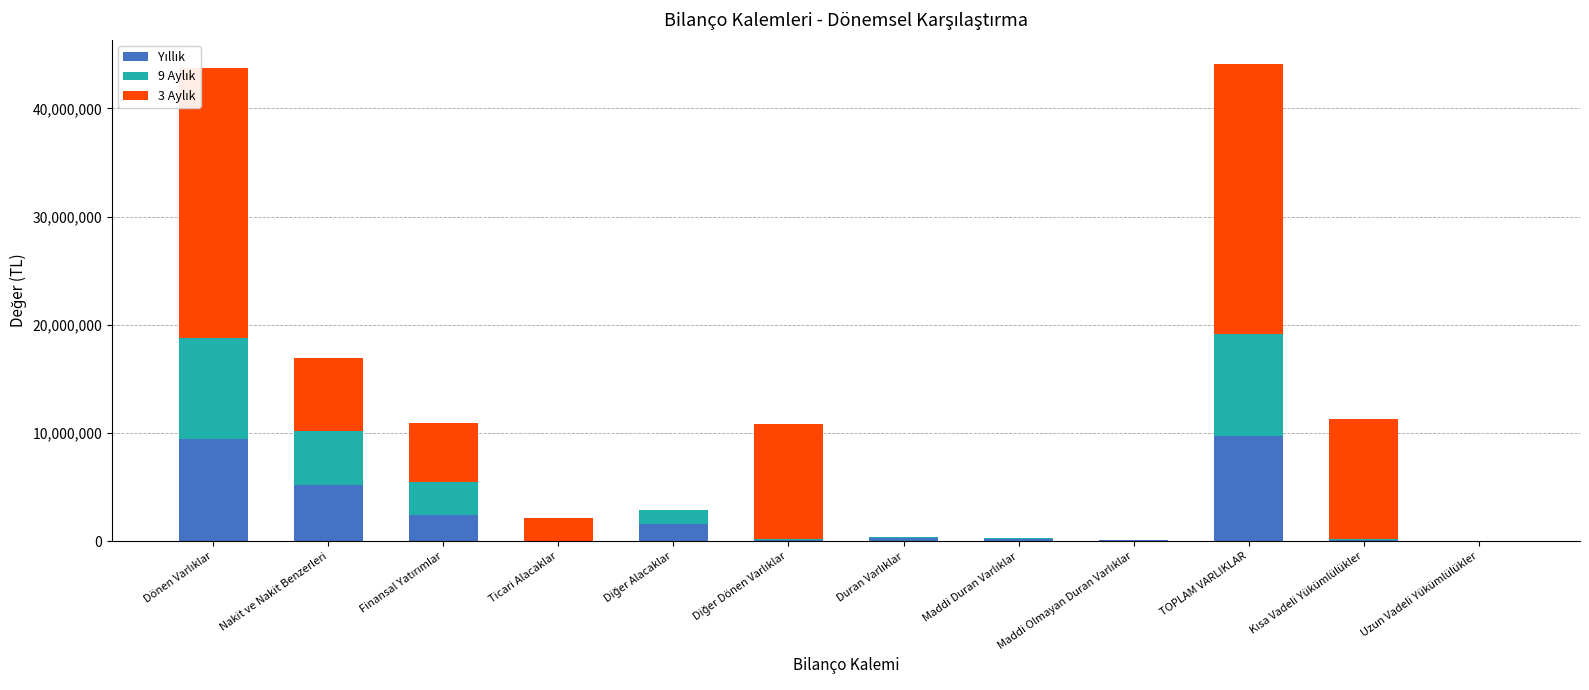

What is the total value across all series at TOPLAM VARLIKLAR?

44141176